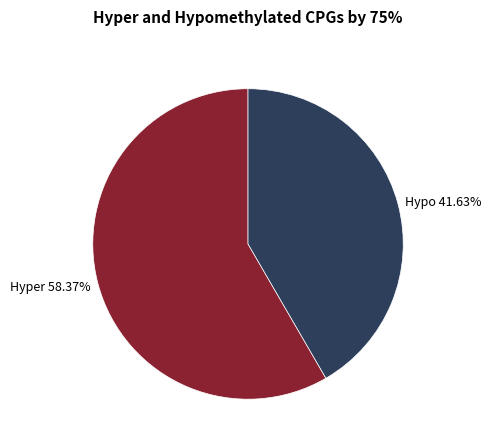

Approximately how many times larger is the value at Hyper 58.37% compared to Hypo 41.63%?

1.4